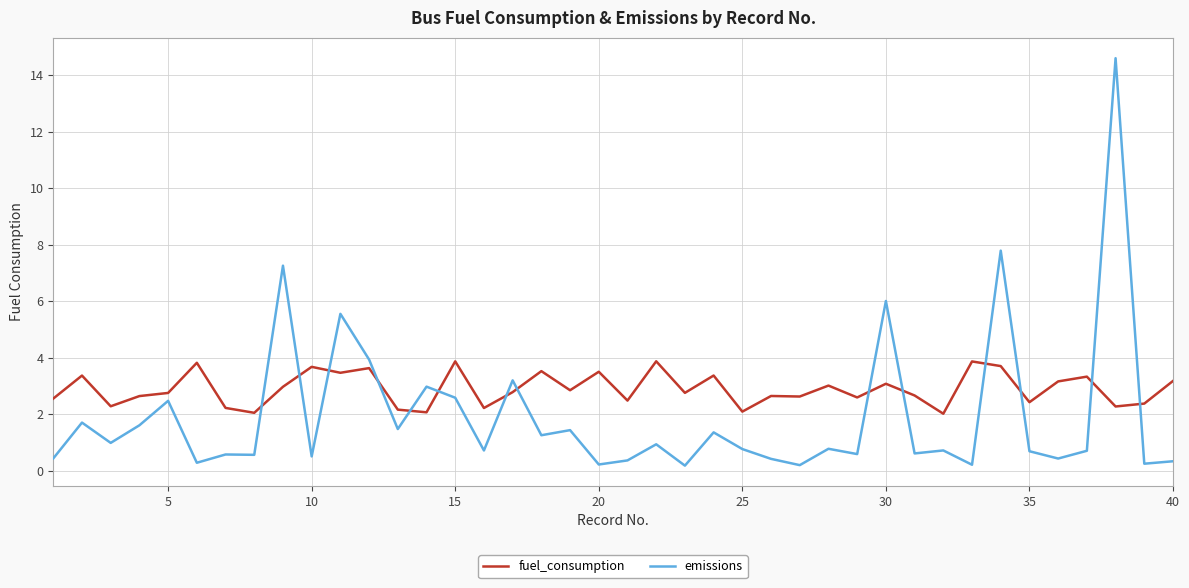

After their last crossing, which series has the higher values: emissions or fuel_consumption?

fuel_consumption